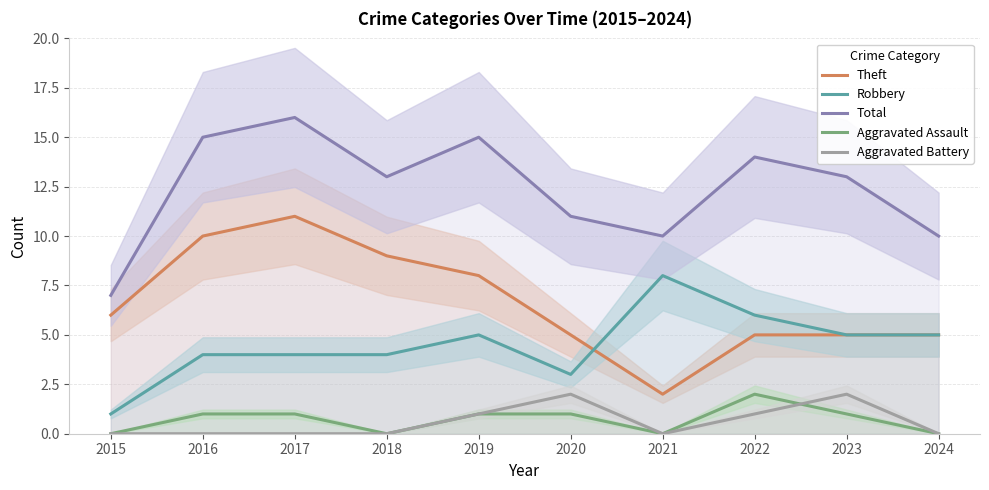

List the labels in order of Theft value, largest first.

2017, 2016, 2018, 2019, 2015, 2020, 2022, 2023, 2024, 2021